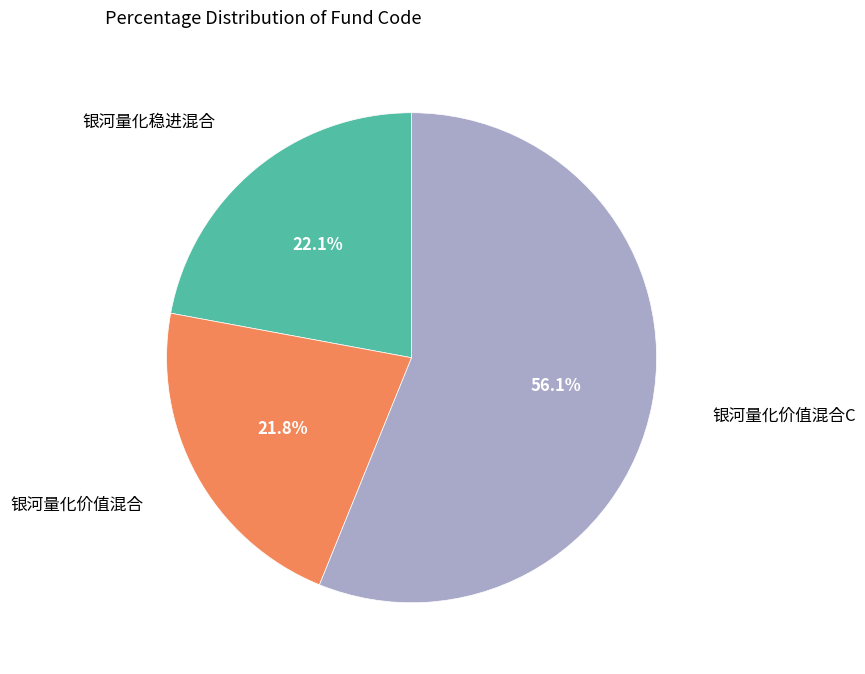

To the nearest percent, what is the difference between the largest and smallest slice percentages?

34%